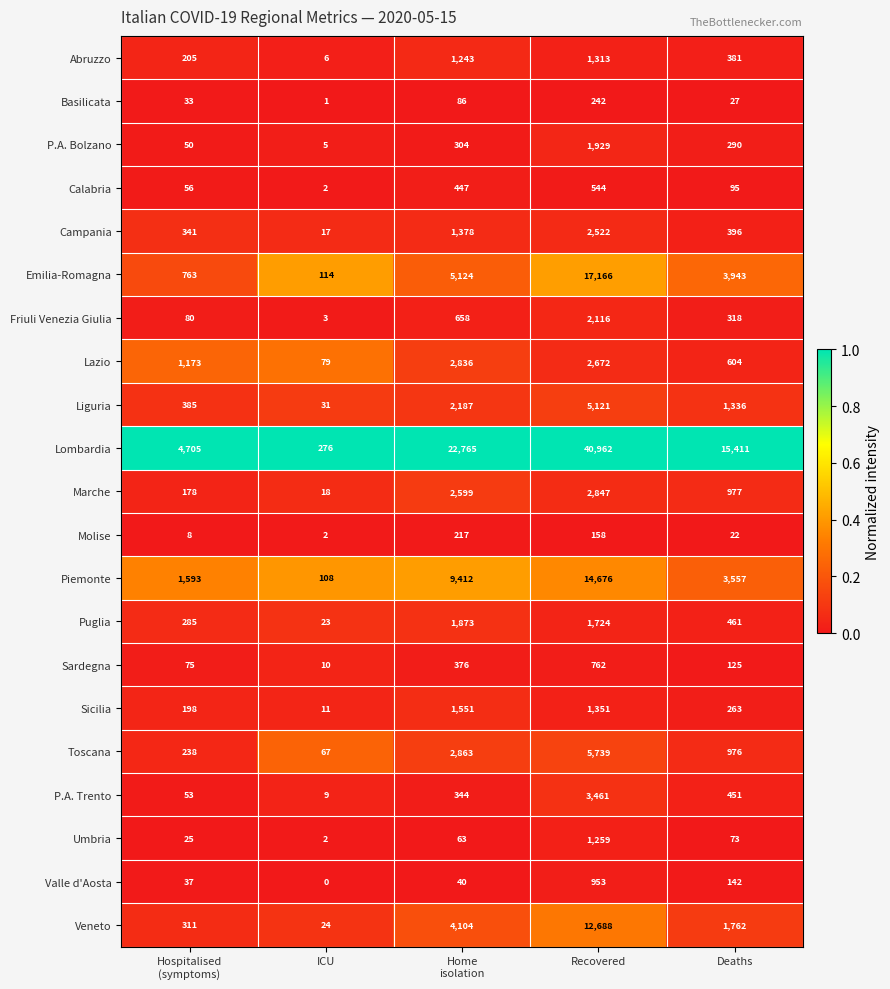

What is the average value of the Basilicata series?

78